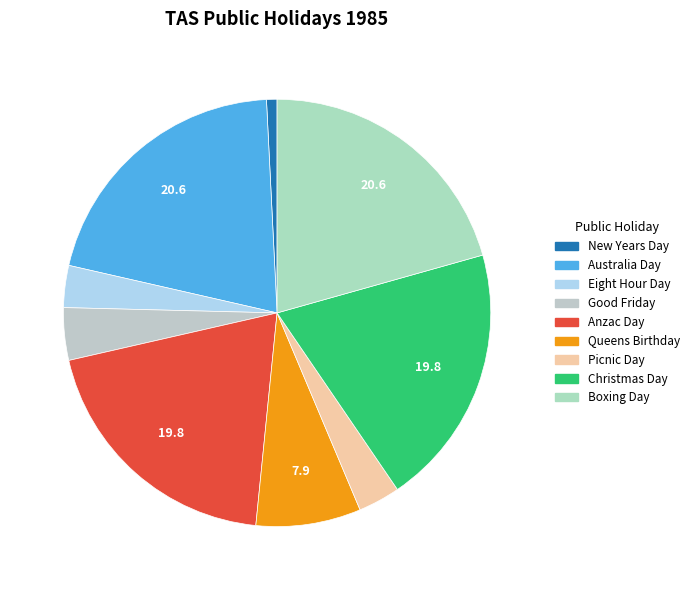

Which slice is the largest?

Australia Day